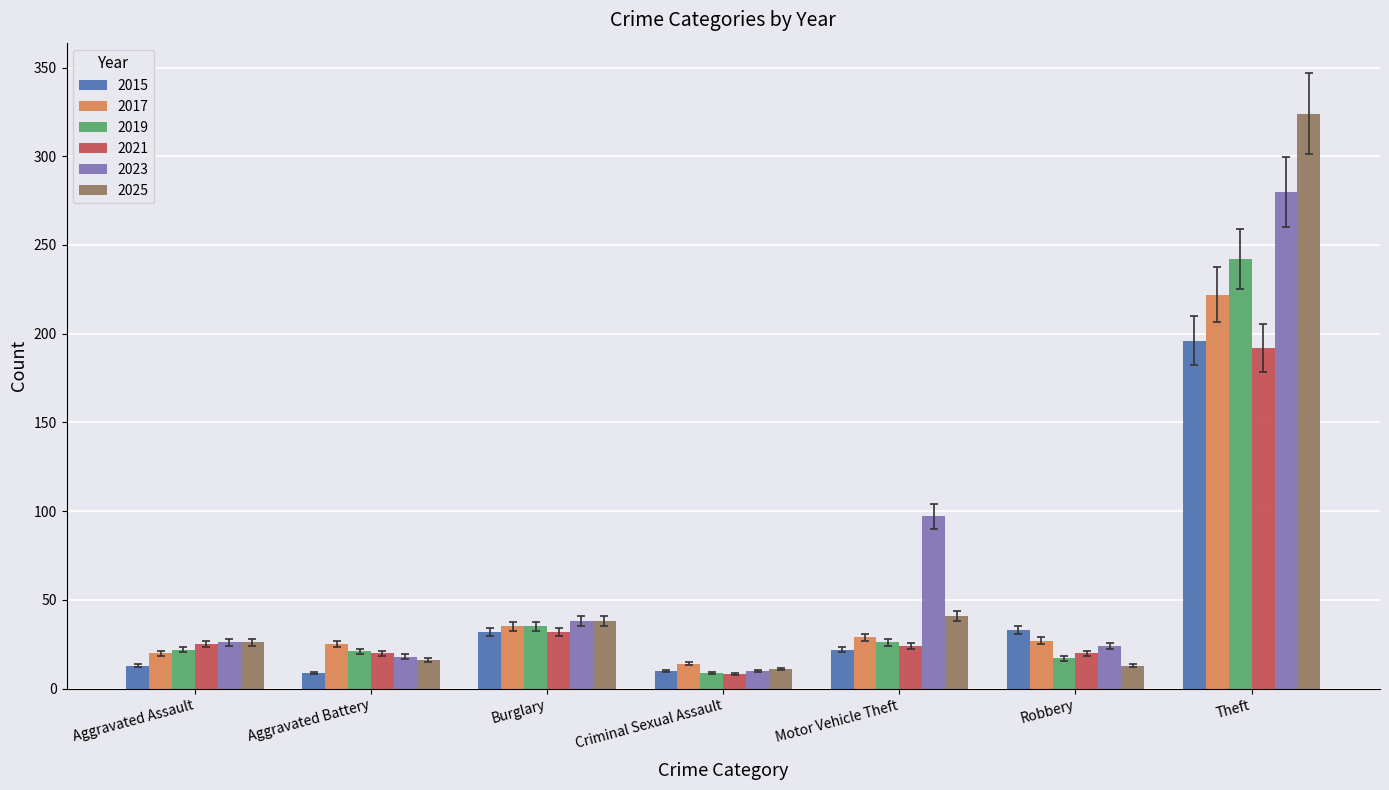

Which series has the widest spread of values?

2025